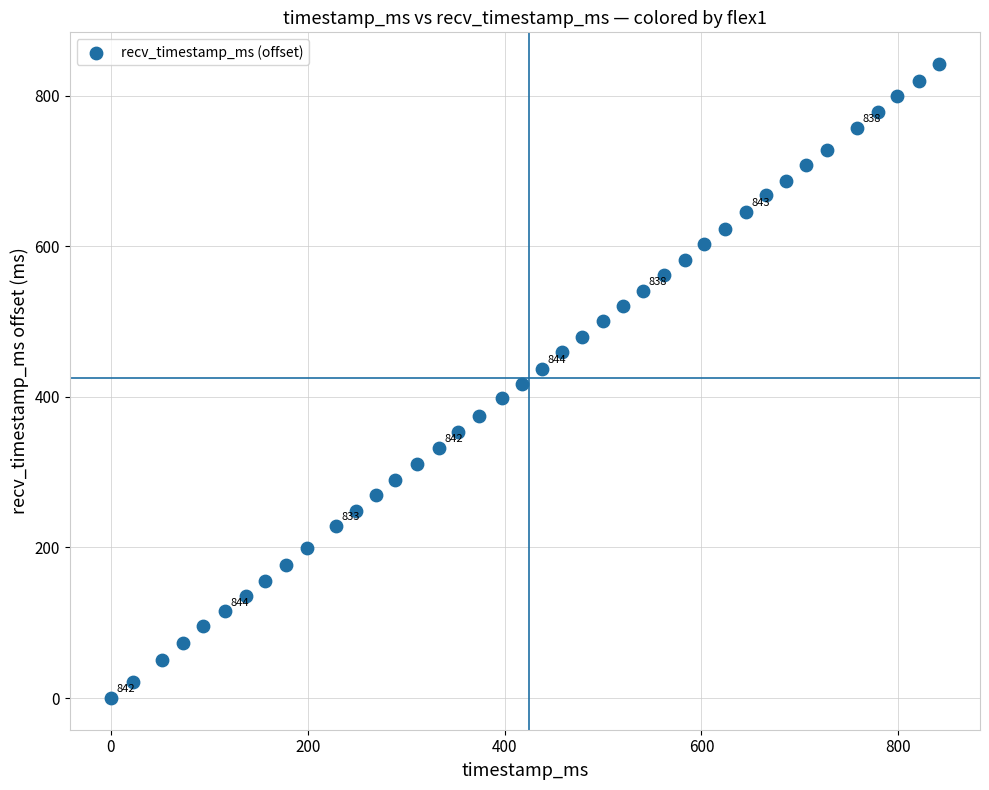

What is the range of X values (max minus min)?

841